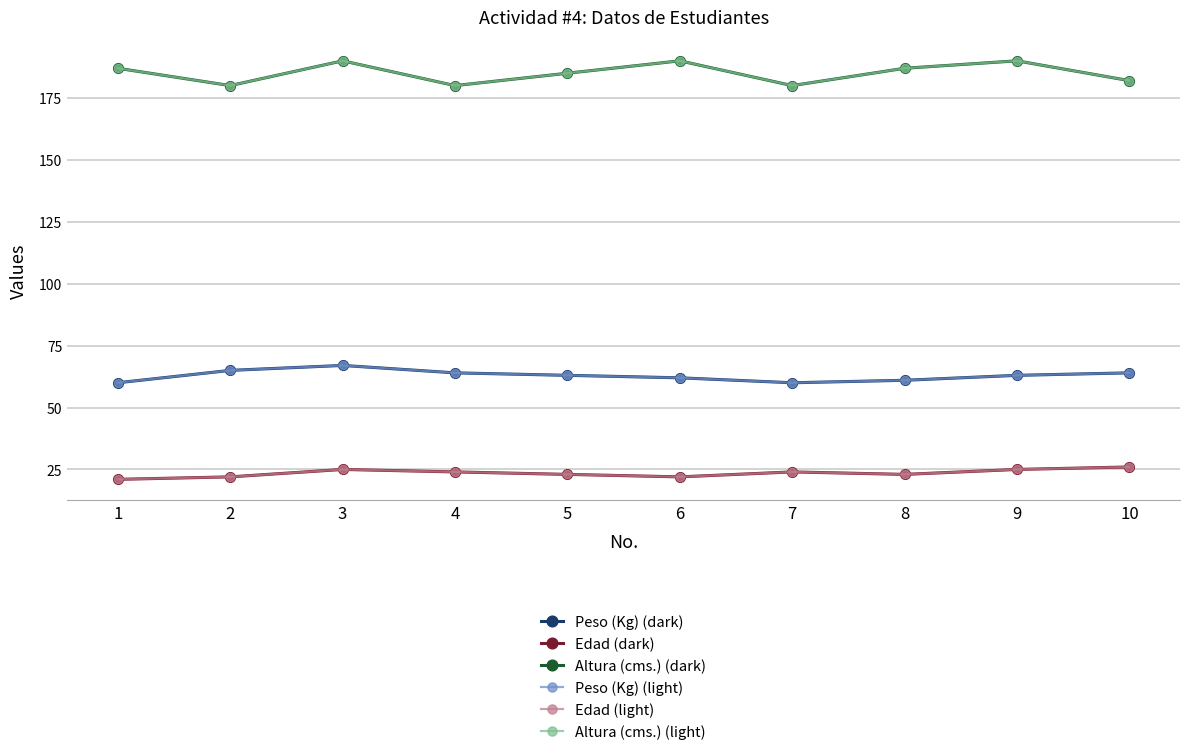

What is the value of the Altura (cms.) (dark) point at the 5th from the left?

185